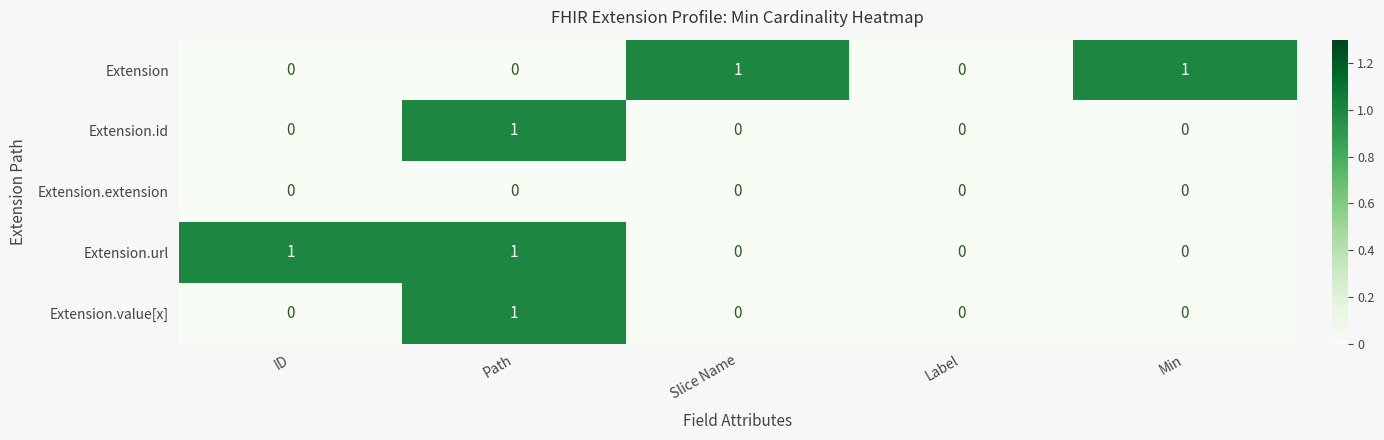

At which category is the sum across all series the highest?

Path